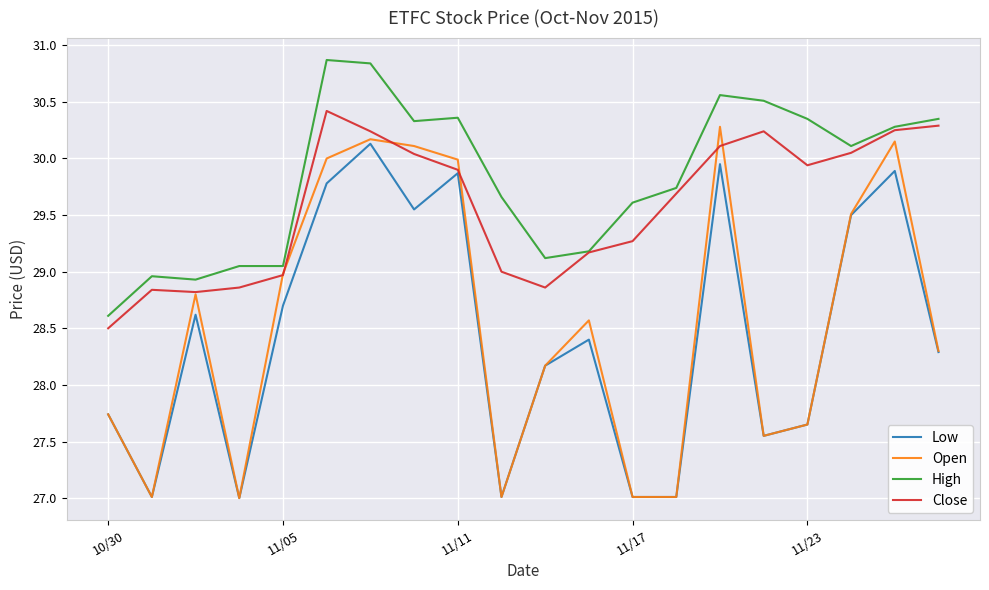

At how many categories does at least one series exceed 27?

20